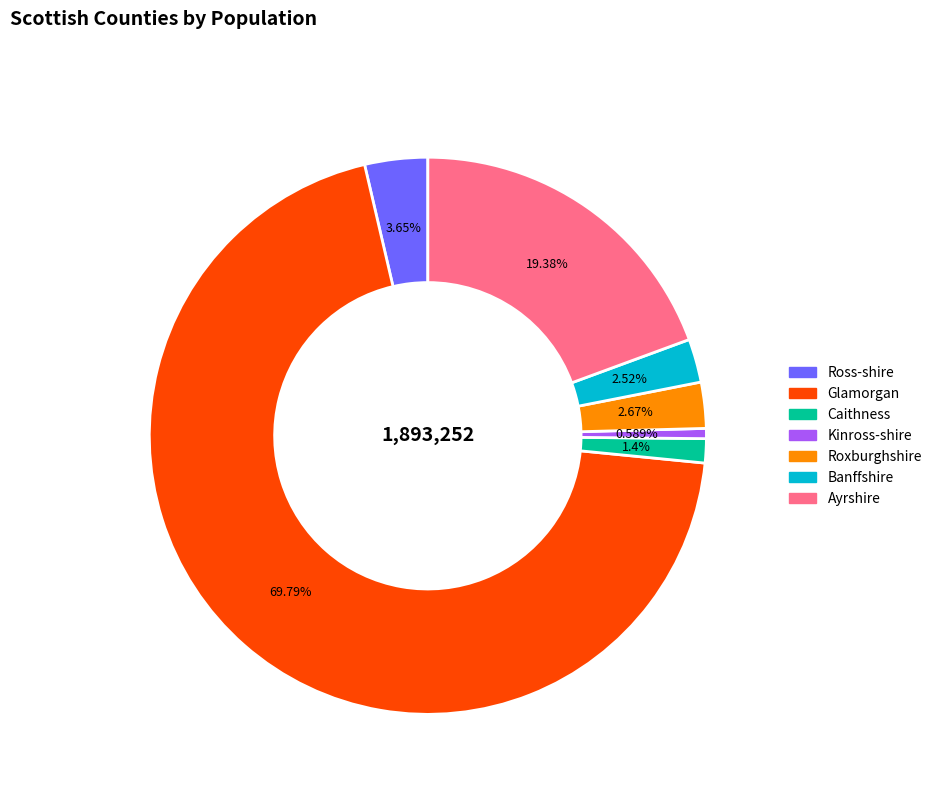

The Caithness slice represents 11% of the pie. True or false?

False